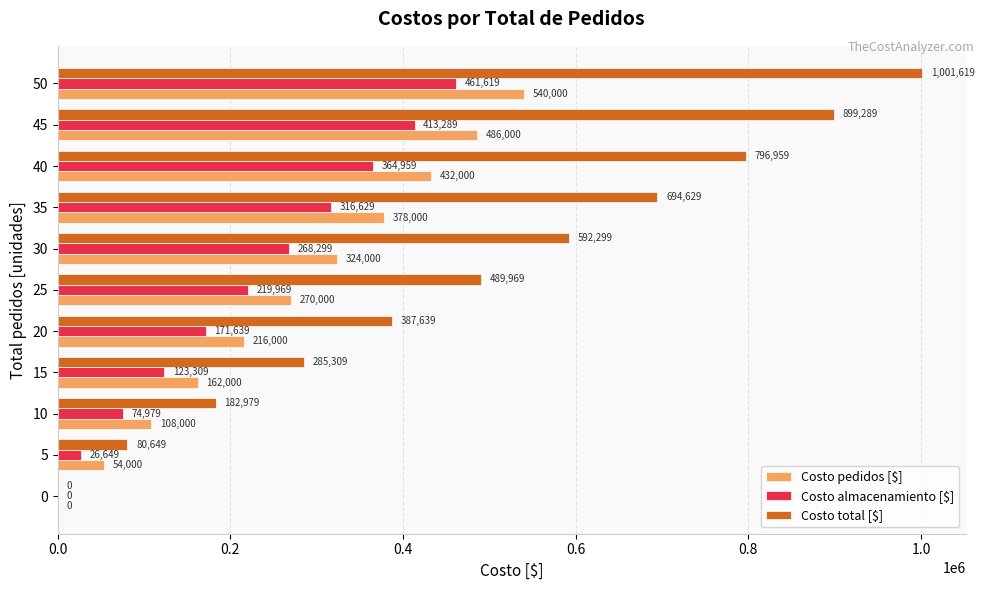

What value does the Costo total [$] series have at 15, to the nearest 100?

285300